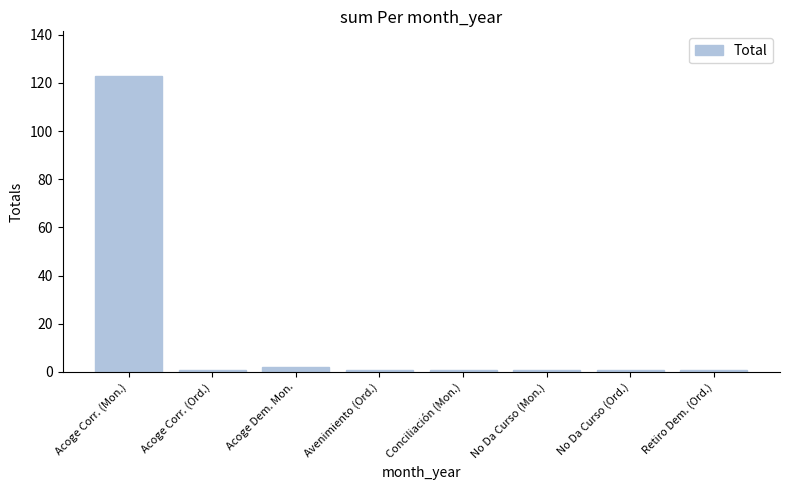

Count the number of categories in the chart.

8